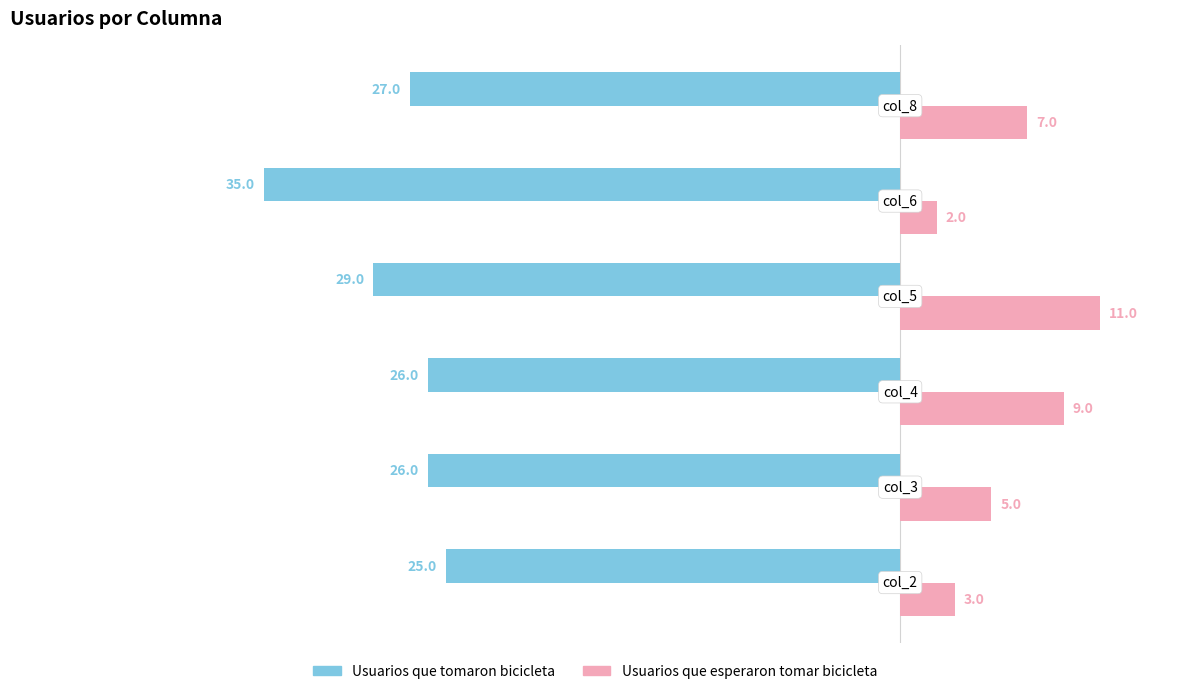

What is the sum of all Usuarios que esperaron tomar bicicleta values?

37